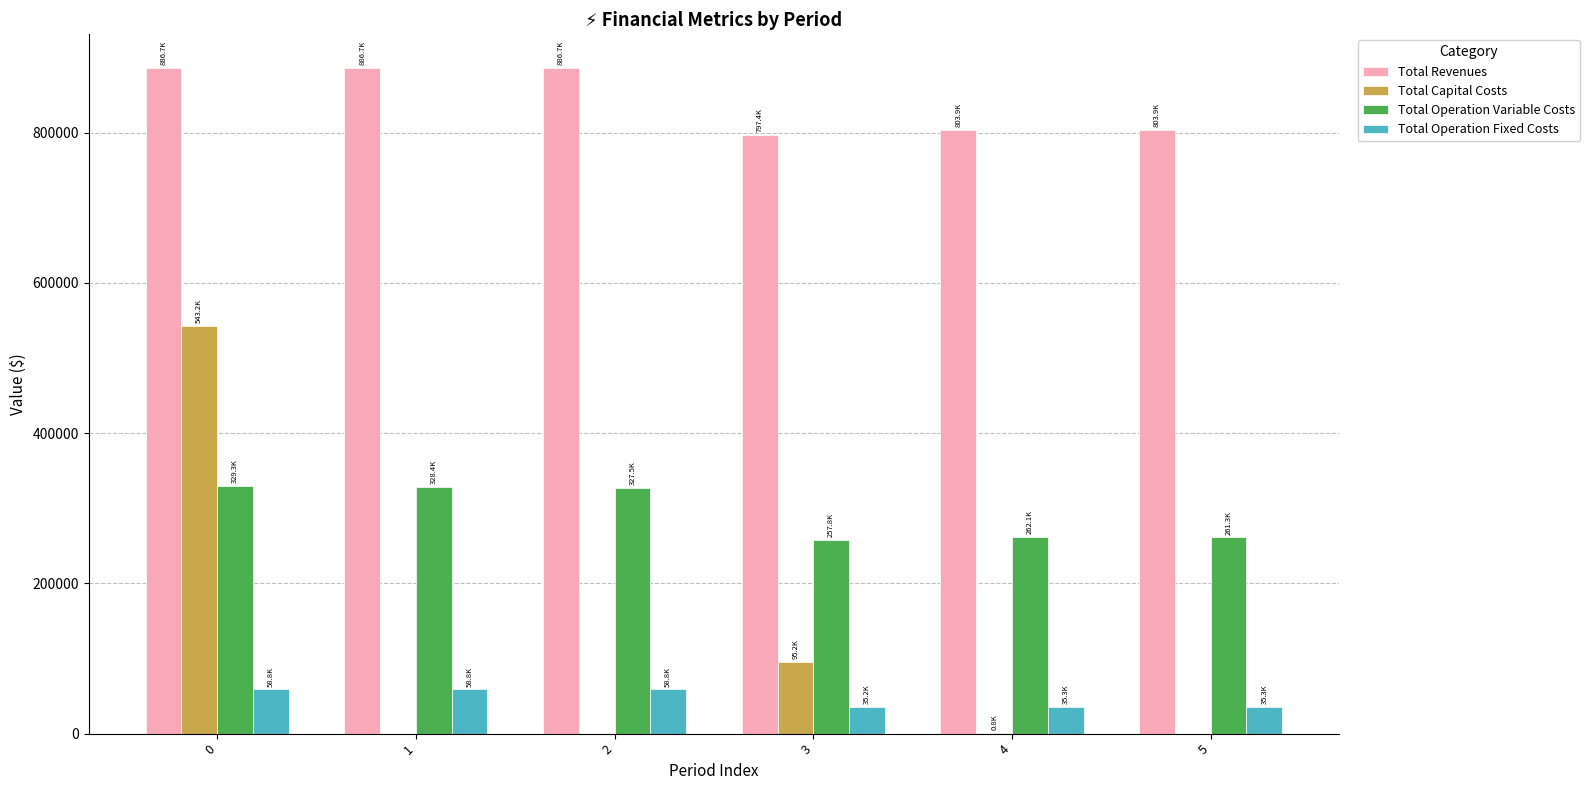

True or false: Total Capital Costs has a value of 776067.0 at 0.

False